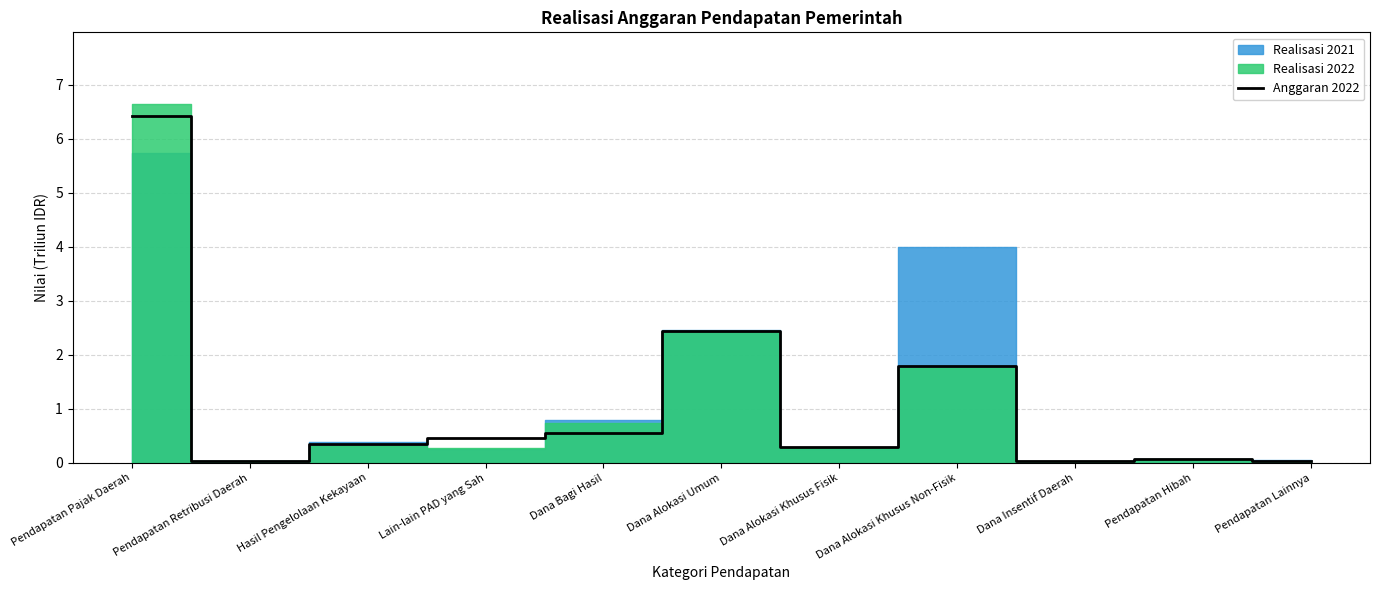

At which label does Anggaran 2022 reach its peak?

Pendapatan Pajak Daerah